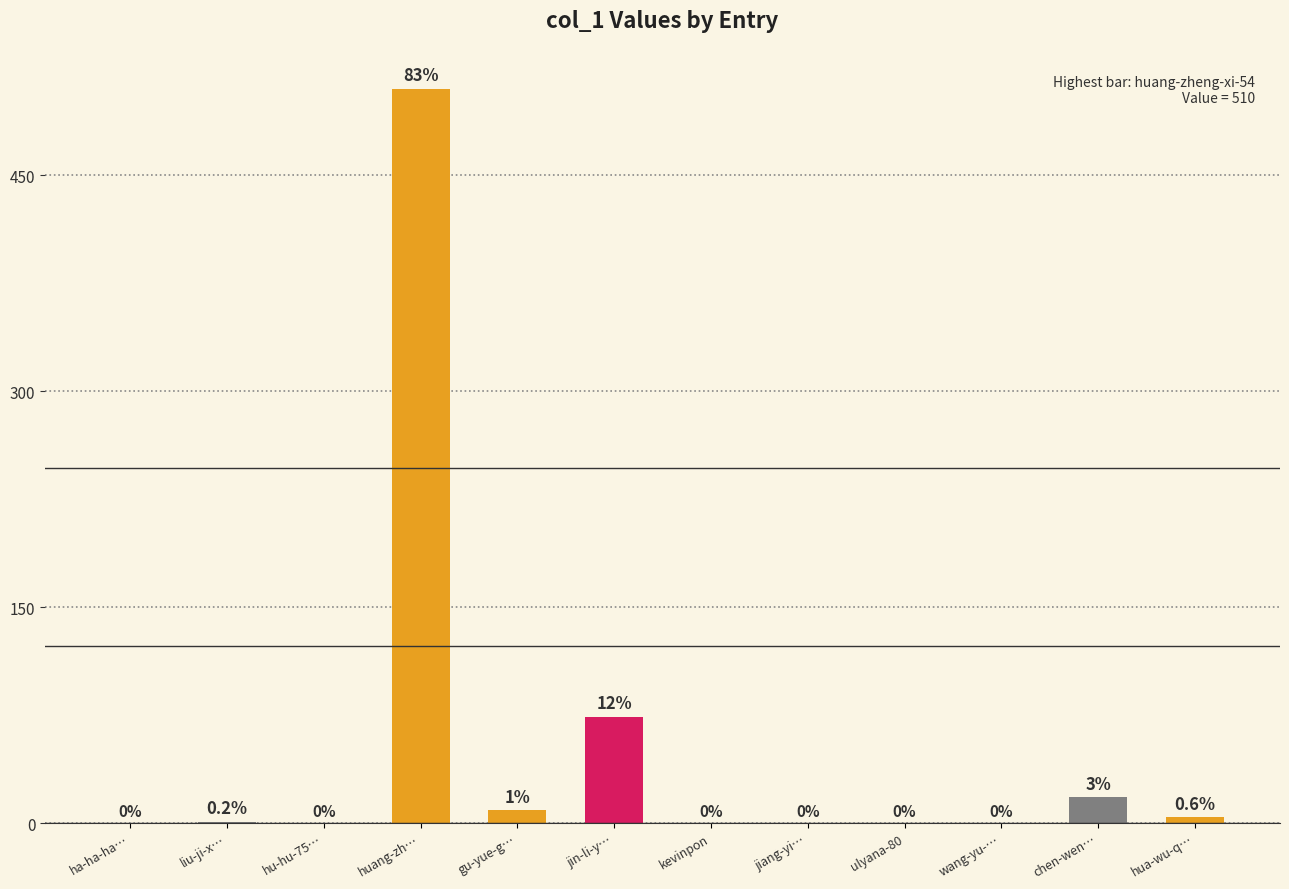

The value at kevinpon is -254. True or false?

False